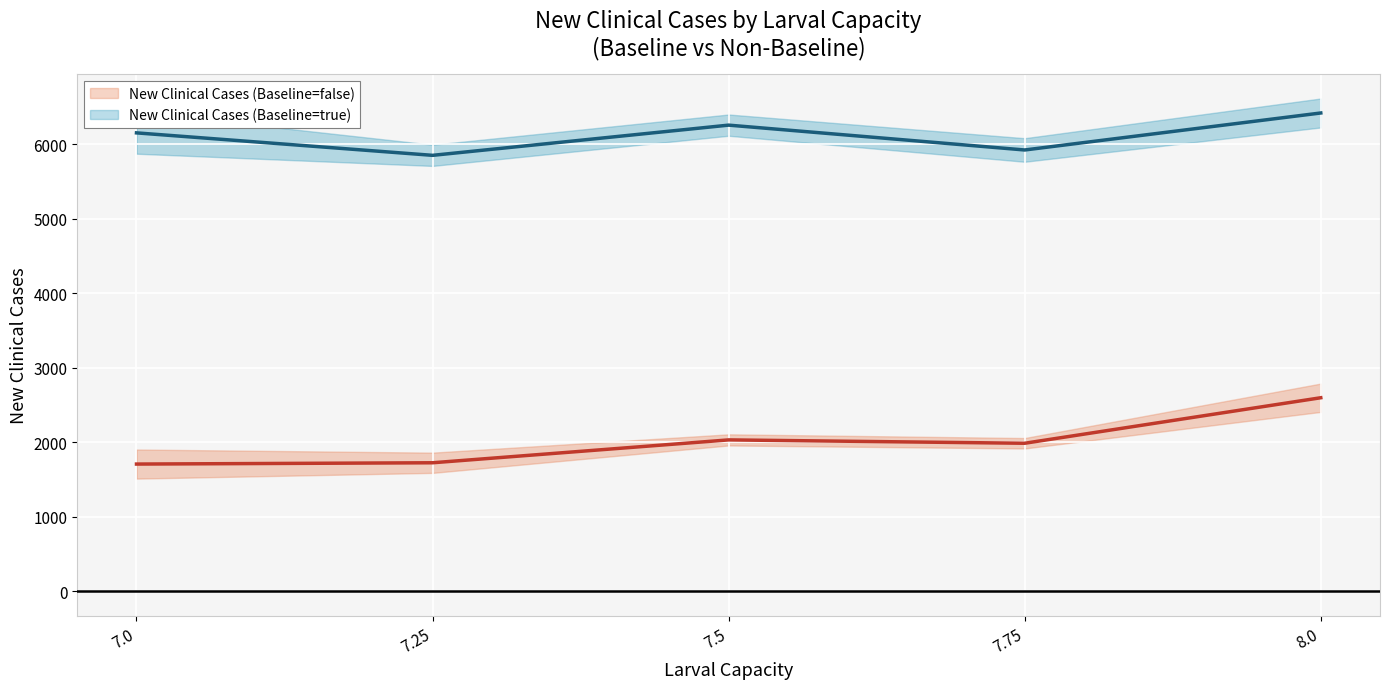

The New Clinical Cases (Baseline=false) series shows 2304.0 at 7.25. True or false?

False